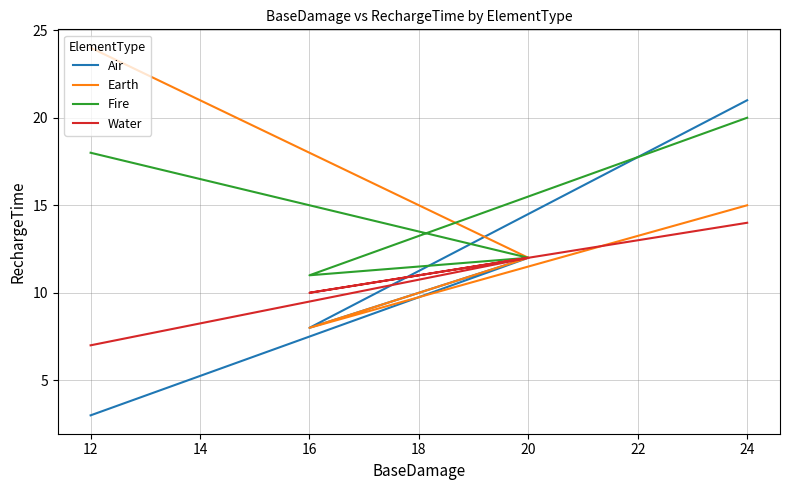

What is the difference between the maximum and minimum values in the Earth series?

16